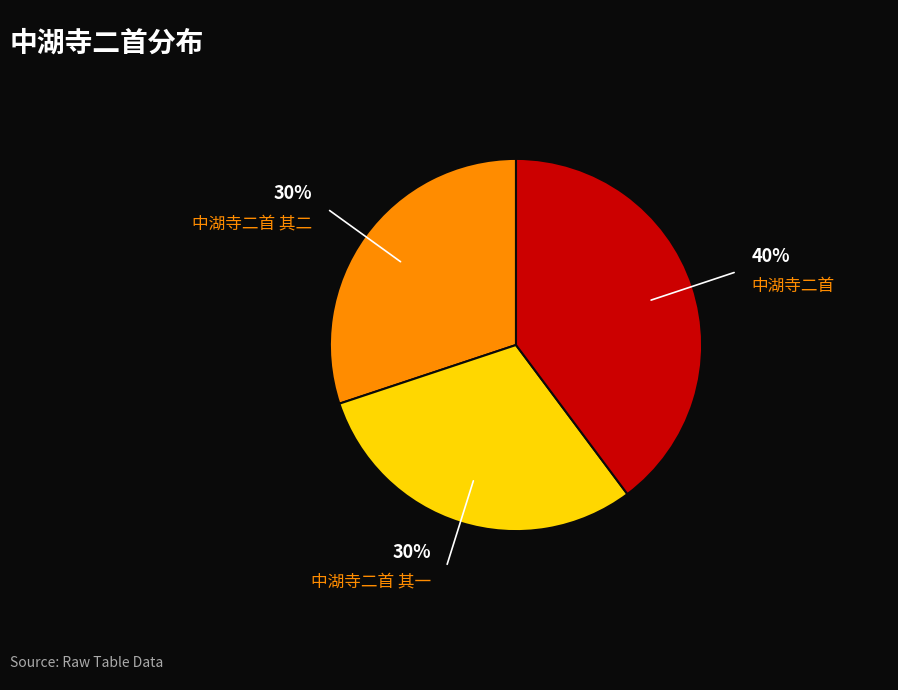

Is the sum of 中湖寺二首 其一 and 中湖寺二首 其二 greater than half?

Yes